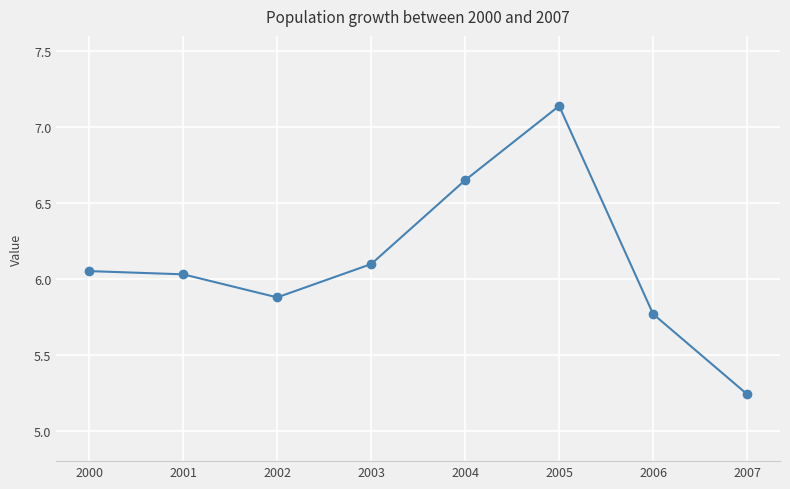

Where does the data first go above 6?

2000